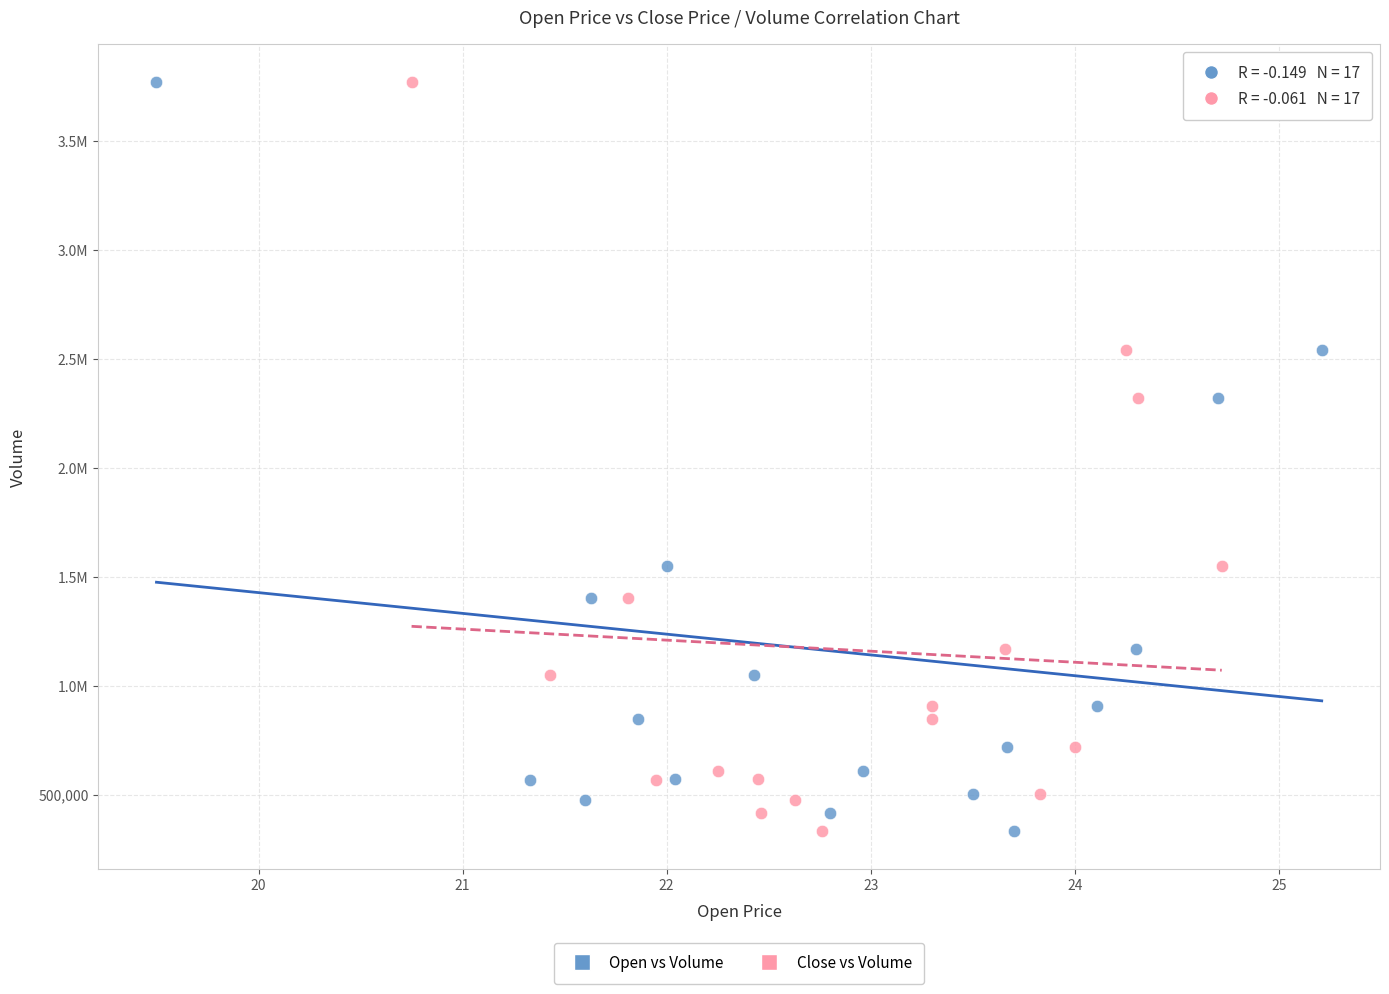

What are all the series names shown in the legend?

Open vs Volume, Close vs Volume